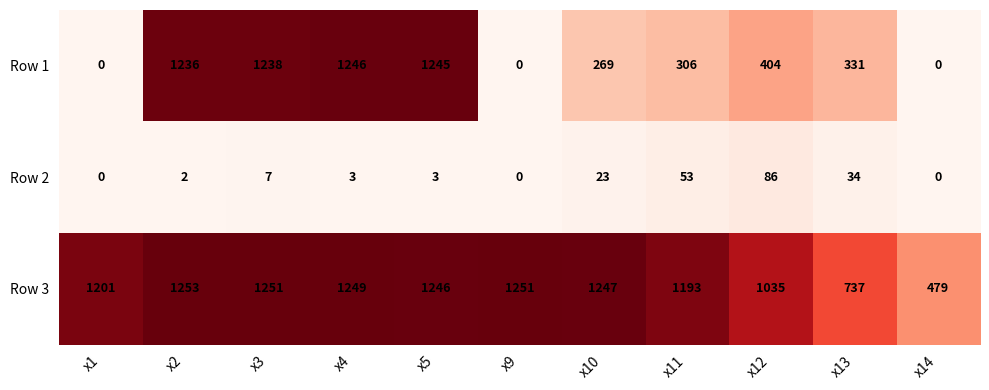

At how many categories does at least one series exceed 372?

11